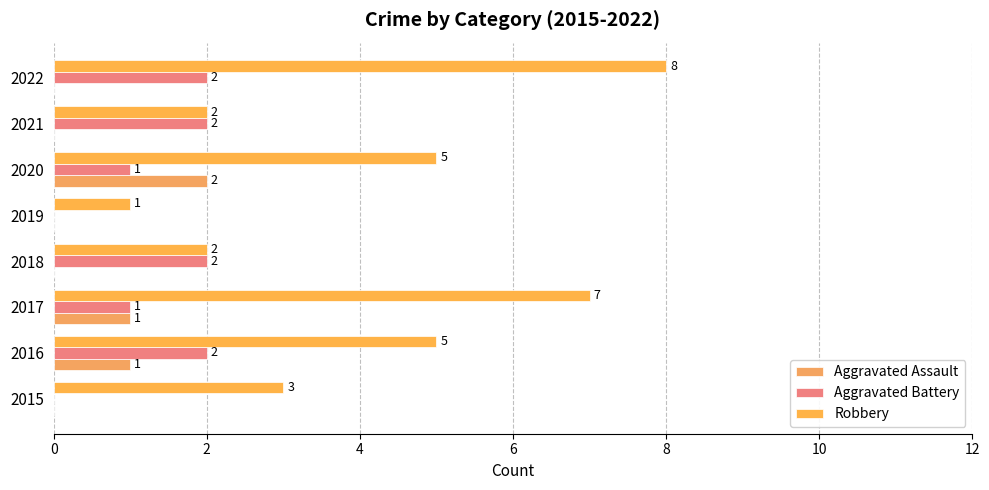

What are all the series names shown in the legend?

Aggravated Assault, Aggravated Battery, Robbery